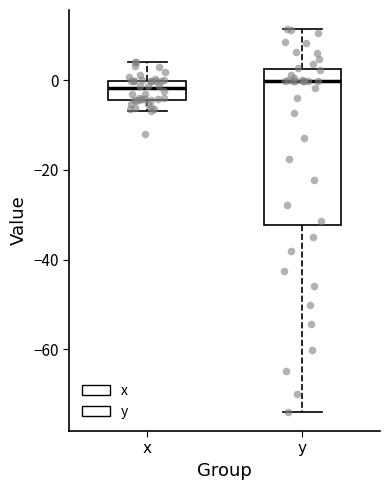

Reading left to right, read every box against the y-axis: the position of its median line, the range the box covers, and the ends of its whiskers. The values are not printed on the chart, so give them approximately, as read against the axis.

x: median -2, box -4 to 0, whiskers -6 to 4
y: median 0, box -32 to 2, whiskers -74 to 12